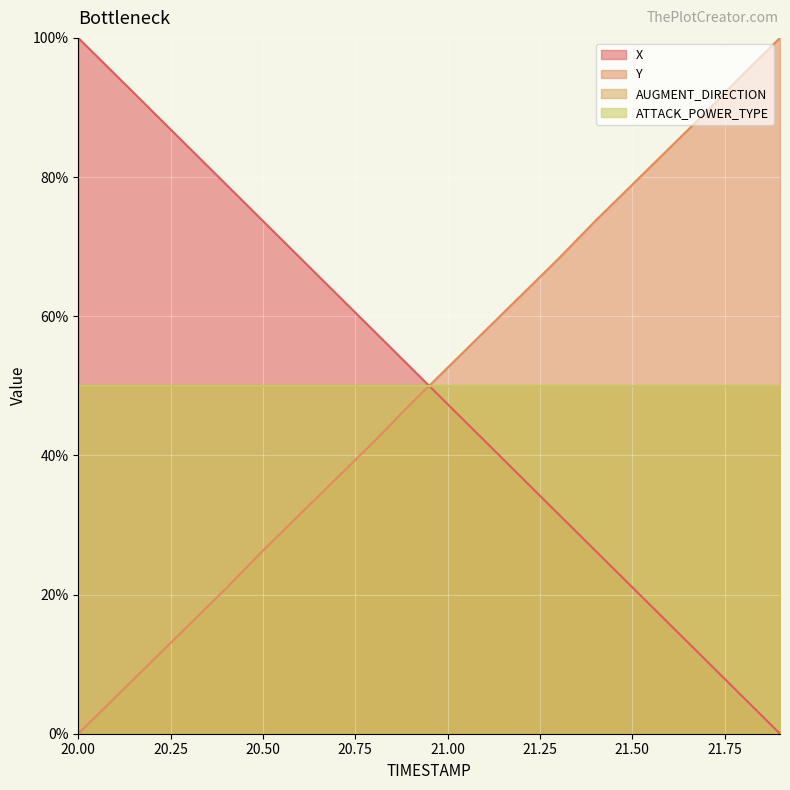

At which label does Y first exceed 52?

21.00